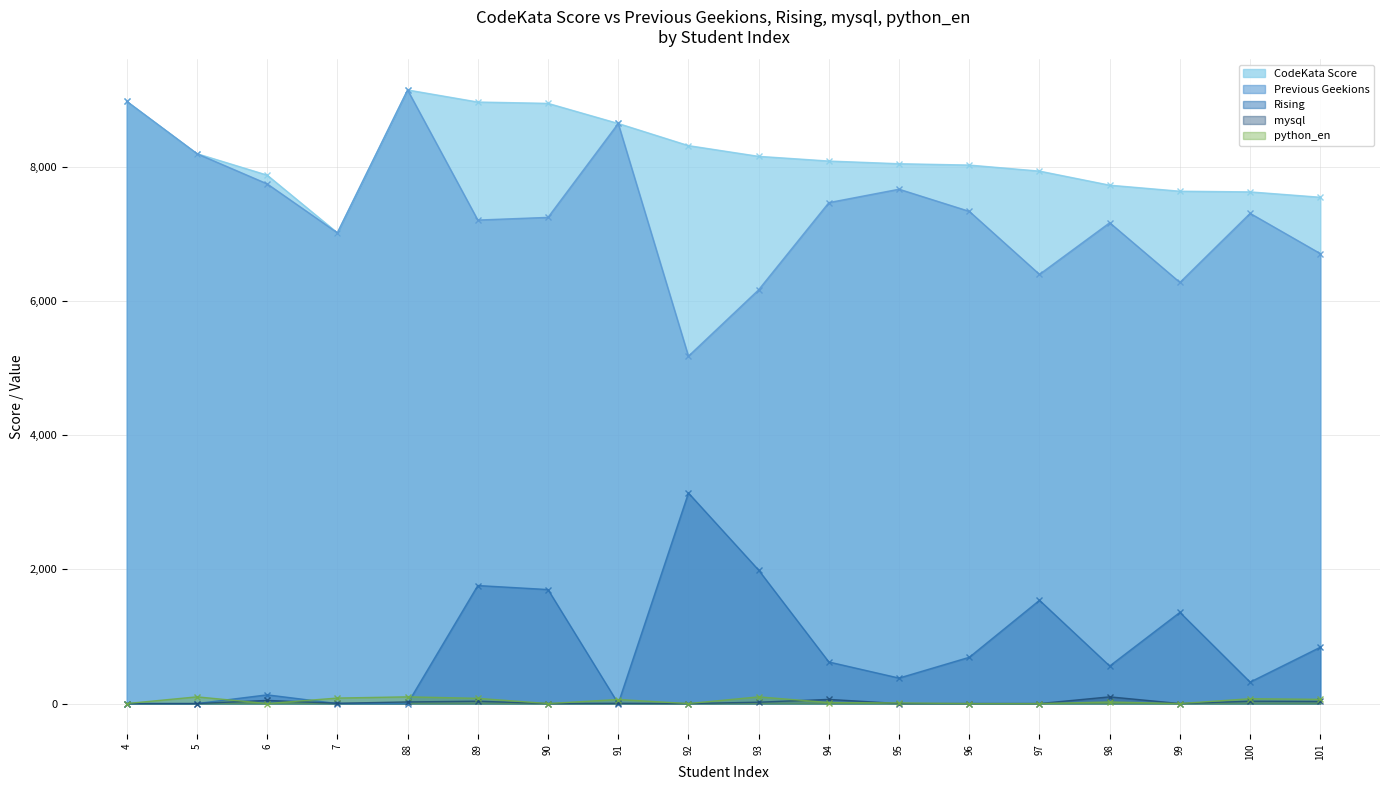

True or false: Previous Geekions has more than 1 points higher than both neighbors.

True